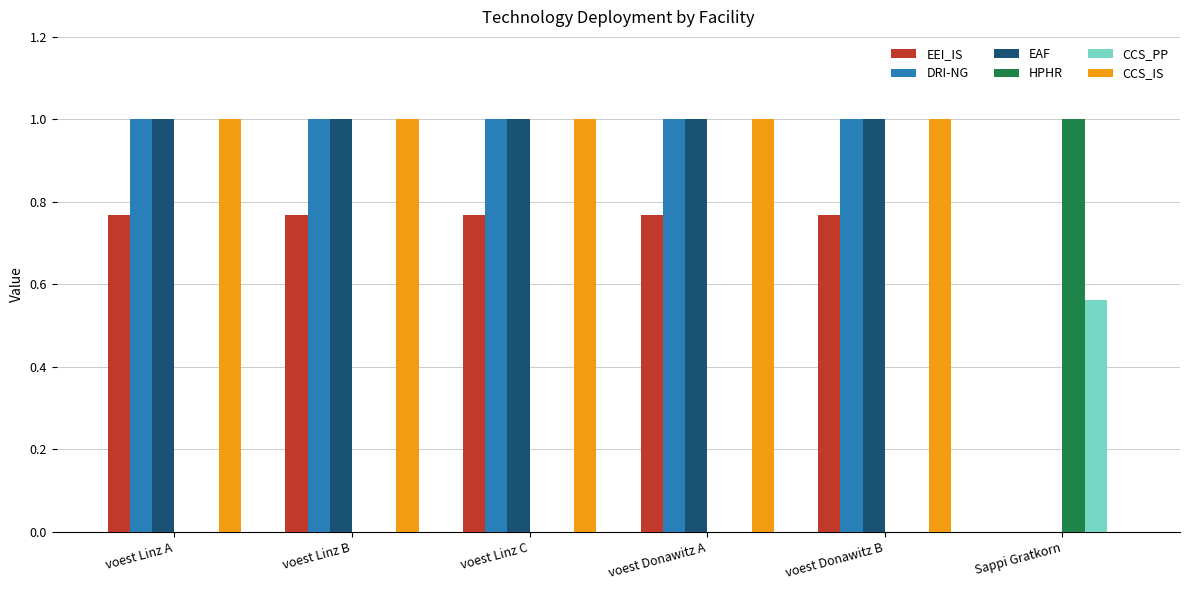

At which label is EEI_IS closest to 0?

Sappi Gratkorn